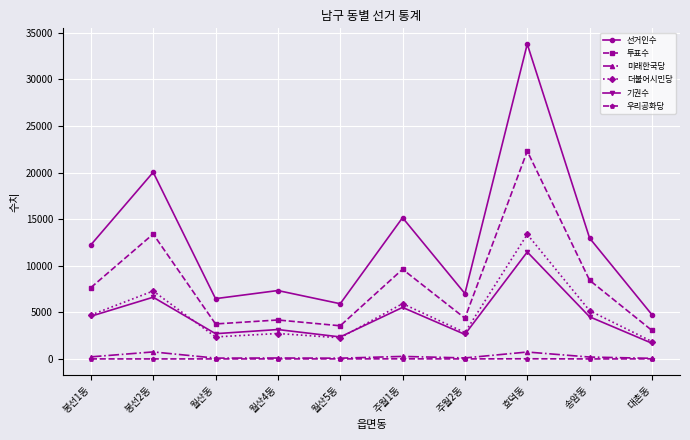

Which series has the largest total across all categories?

선거인수